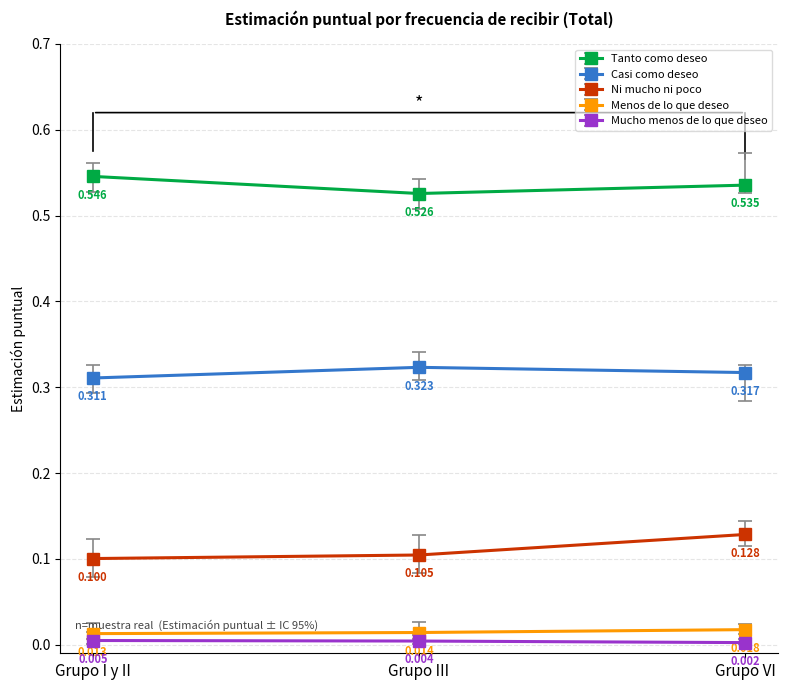

Which series has the largest total across all categories?

Tanto como deseo